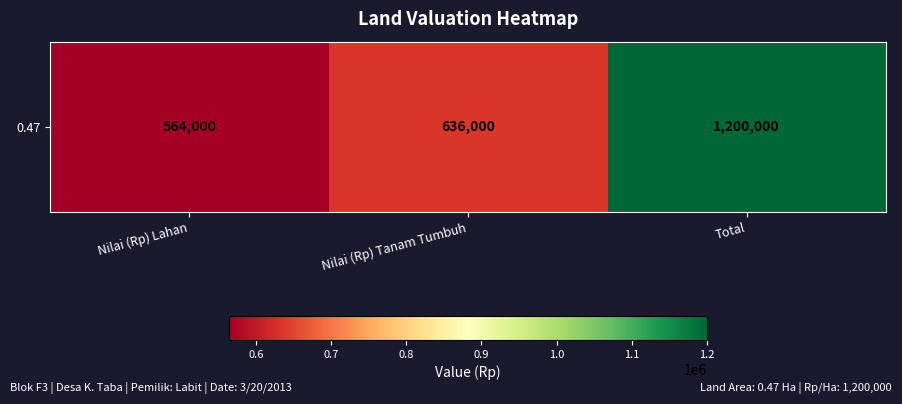

Reading right to left, what are all the values shown in this chart?

Total=1200000	Nilai (Rp) Tanam Tumbuh=636000	Nilai (Rp) Lahan=564000